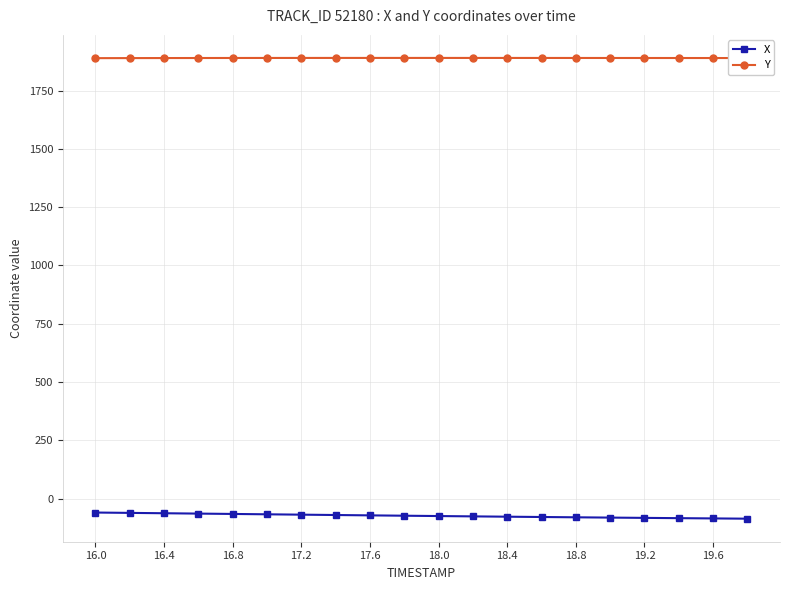

What is the smallest value displayed?

-86.2